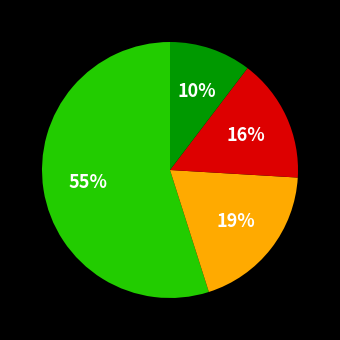

Is there any slice that represents more than half of the pie?

Yes